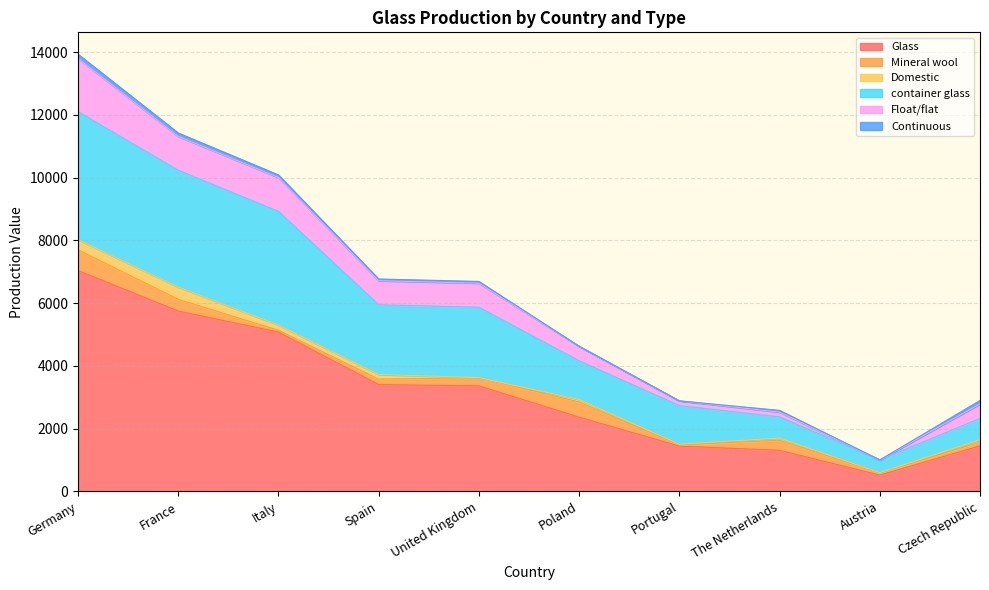

At which label does Domestic first exceed 80?

Germany